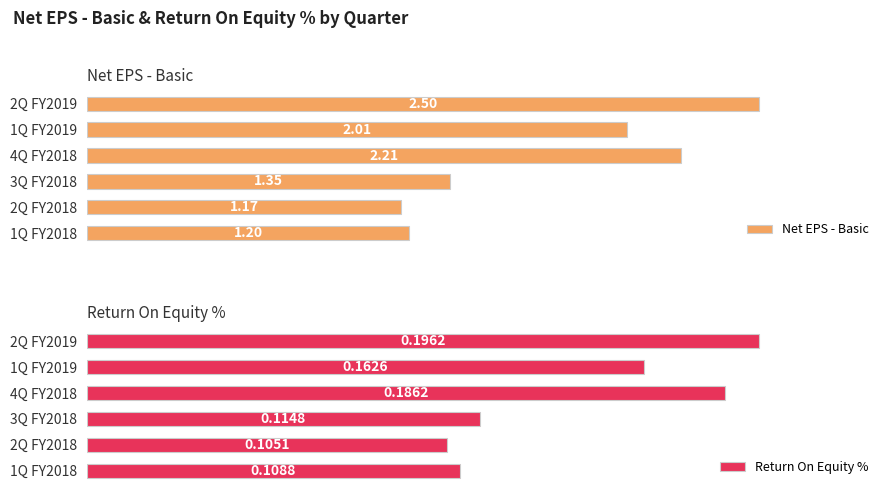

Rank the categories by Net EPS - Basic value from lowest to highest.

2Q FY2018, 1Q FY2018, 3Q FY2018, 1Q FY2019, 4Q FY2018, 2Q FY2019